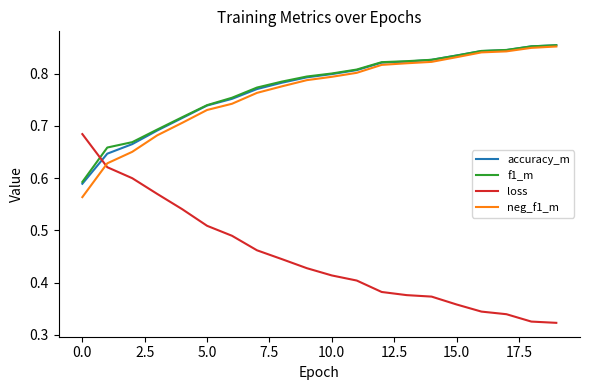

At how many categories does at least one series exceed 0?

20